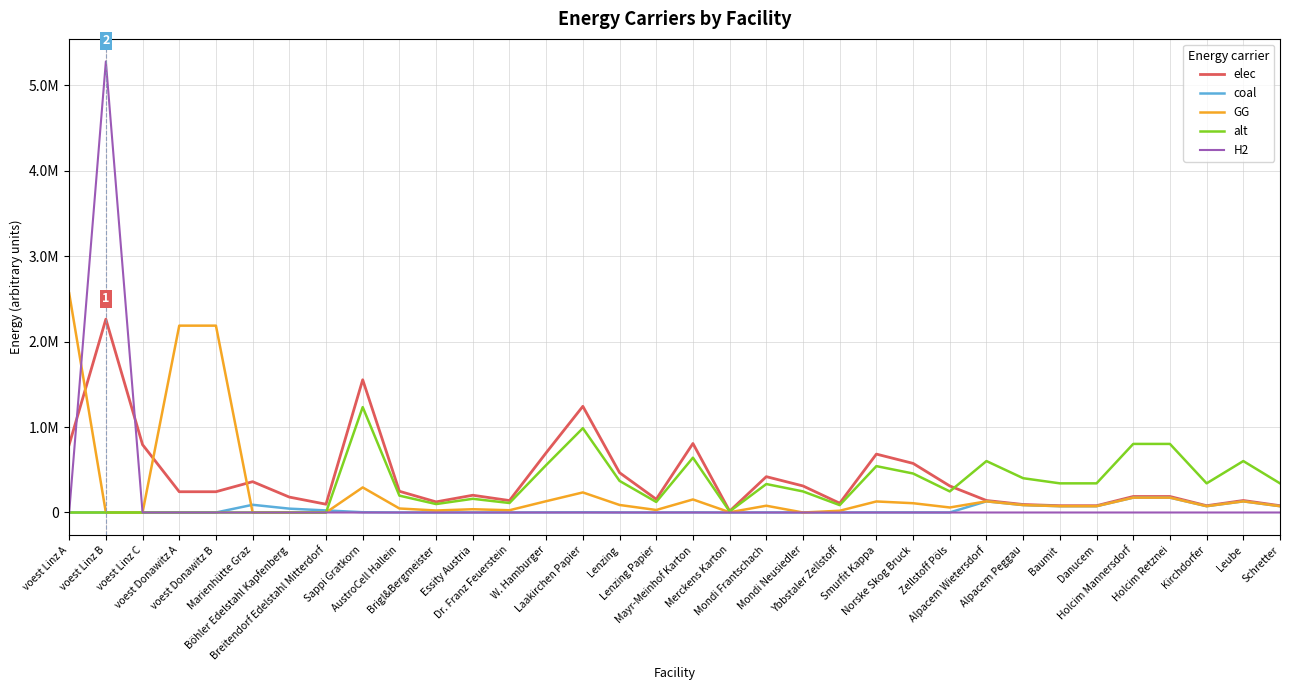

How many times do elec and GG cross each other?

3